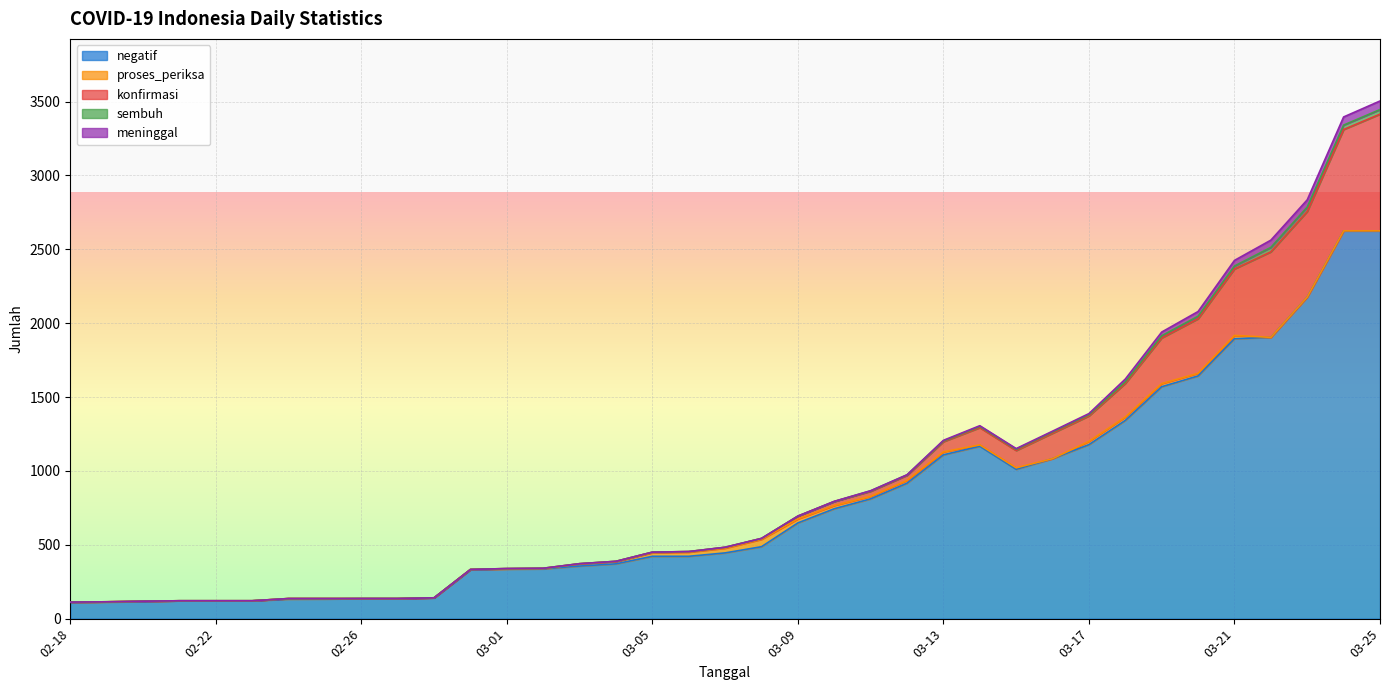

True or false: negatif and proses_periksa intersect in this chart.

False